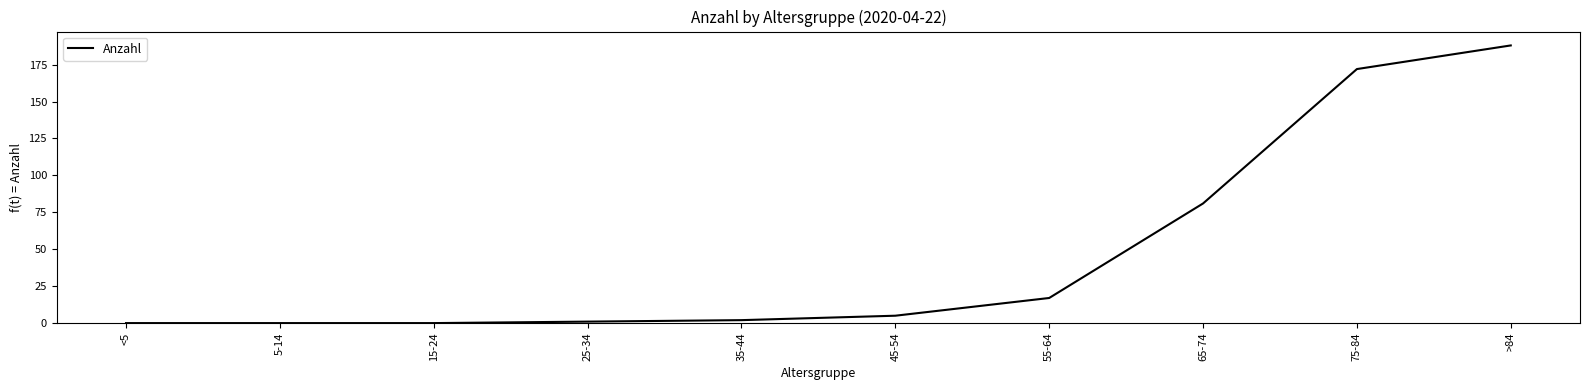

The chart shows a value of 2 at 35-44. True or false?

True